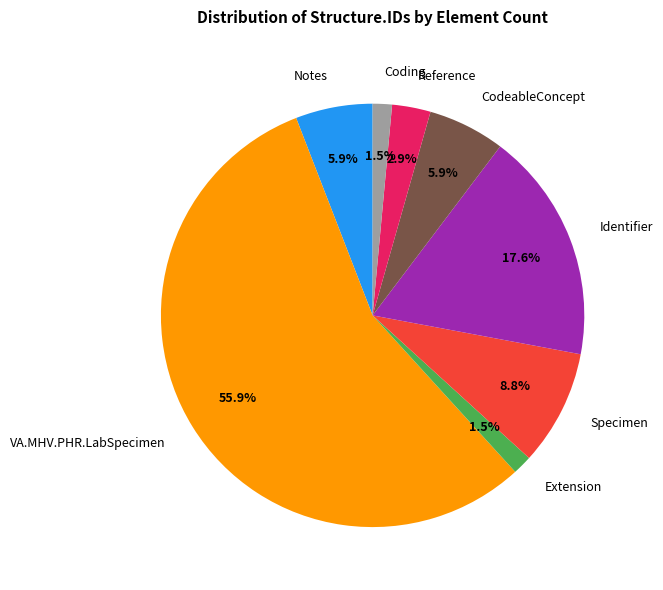

Which category has the biggest portion of the pie?

VA.MHV.PHR.LabSpecimen